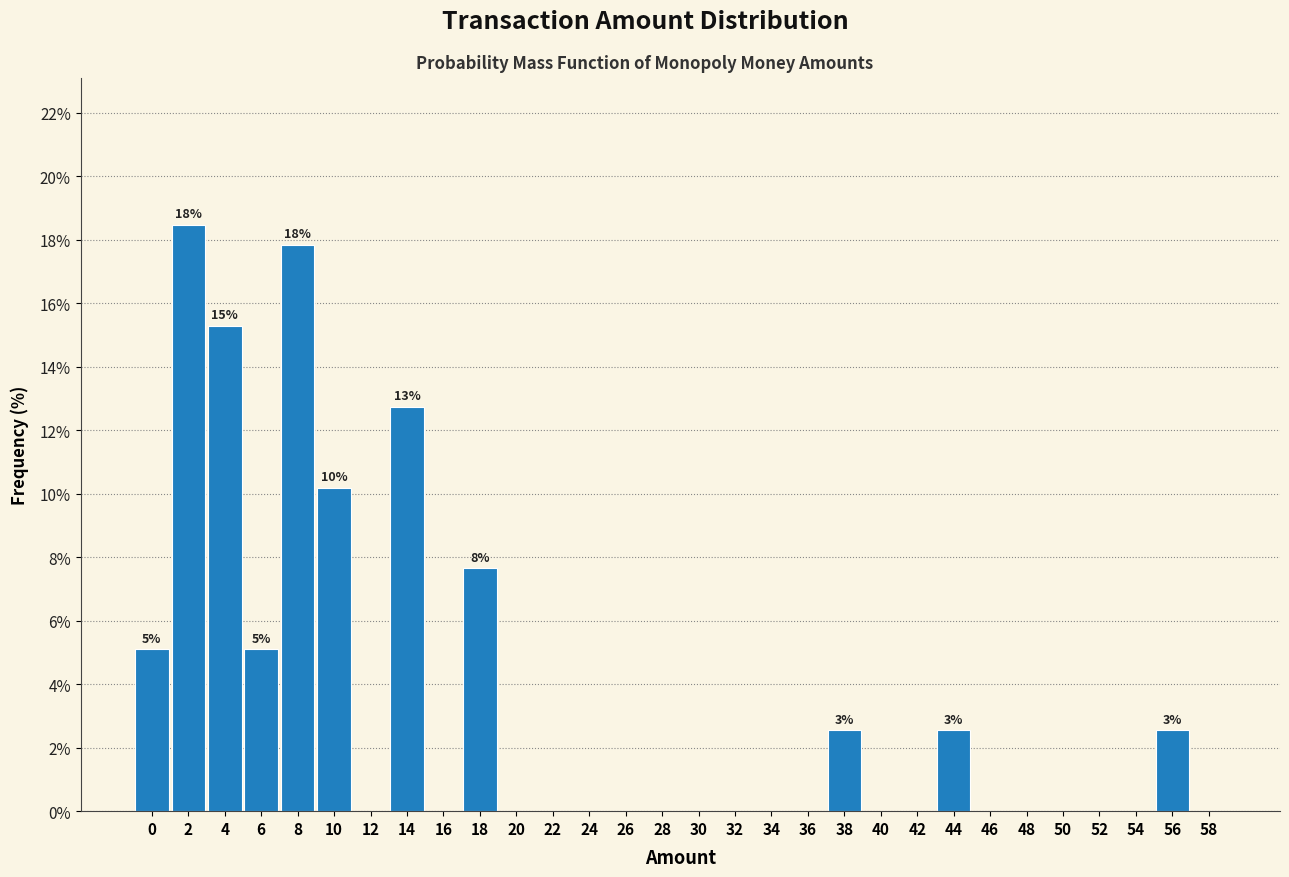

Reading right to left, extract all data points from this chart.

58=0.0	56=2.5	54=0.0	52=0.0	50=0.0	48=0.0	46=0.0	44=2.5	42=0.0	40=0.0	38=2.5	36=0.0	34=0.0	32=0.0	30=0.0	28=0.0	26=0.0	24=0.0	22=0.0	20=0.0	18=7.6	16=0.0	14=12.7	12=0.0	10=10.2	8=17.8	6=5.1	4=15.3	2=18.5	0=5.1